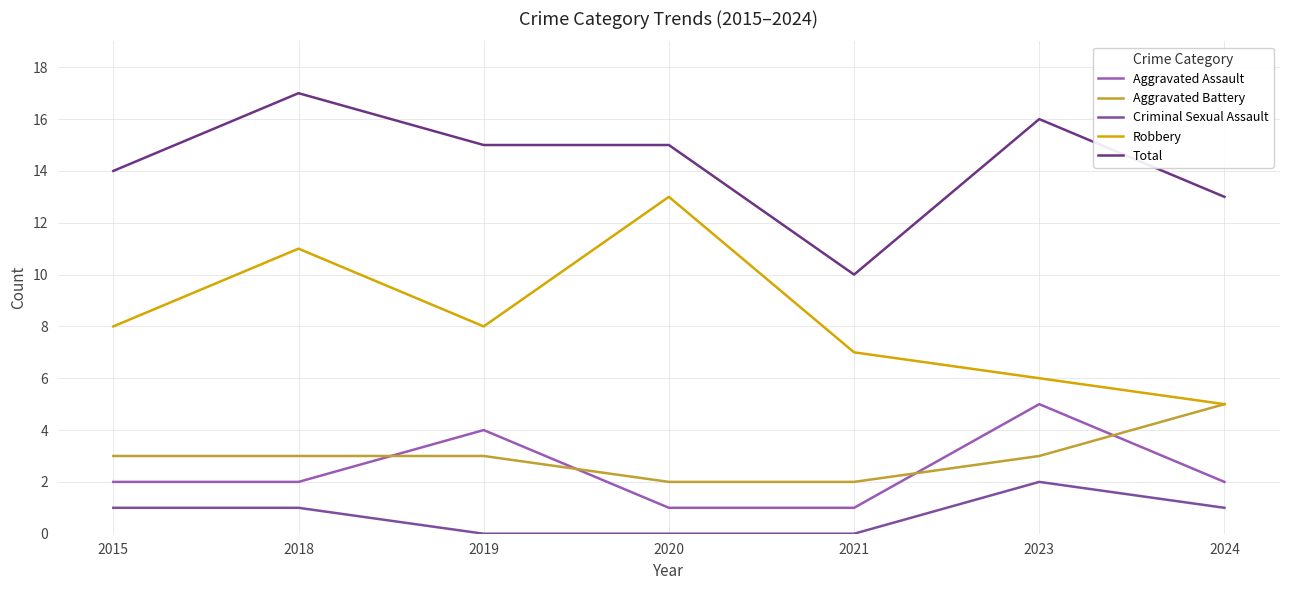

Reading left to right, list all the values displayed in this chart.

Aggravated Assault: 2	2	4	1	1	5	2
Aggravated Battery: 3	3	3	2	2	3	5
Criminal Sexual Assault: 1	1	0	0	0	2	1
Robbery: 8	11	8	13	7	6	5
Total: 14	17	15	15	10	16	13